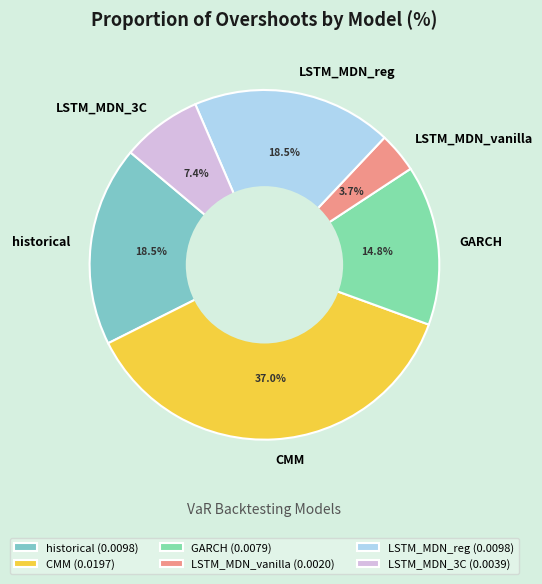

The LSTM_MDN_vanilla slice represents 4% of the pie. True or false?

True